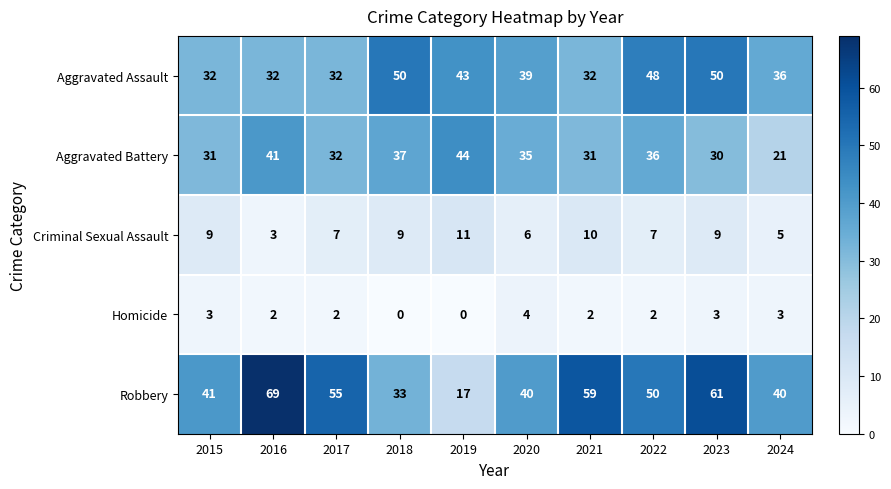

What is the difference between the highest and lowest values at 2019?

44